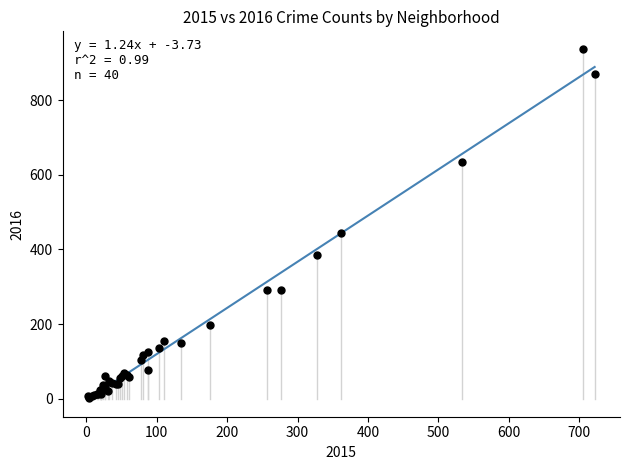

What Y value in the scatter plot is closest to 470?

445